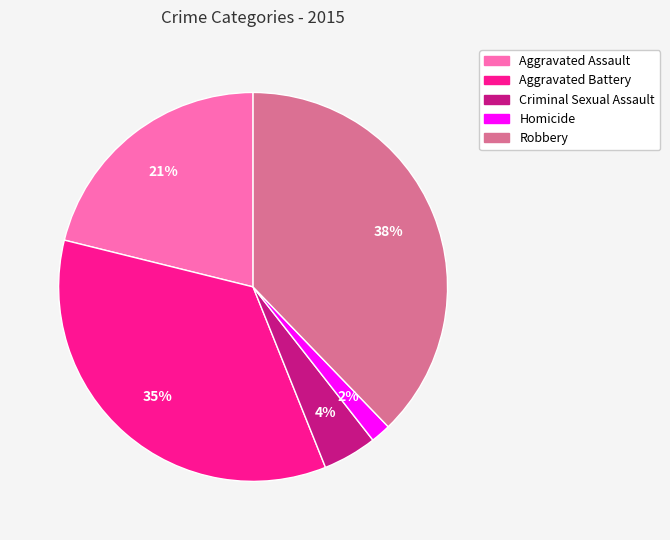

True or false: Robbery accounts for 29% of the total.

False